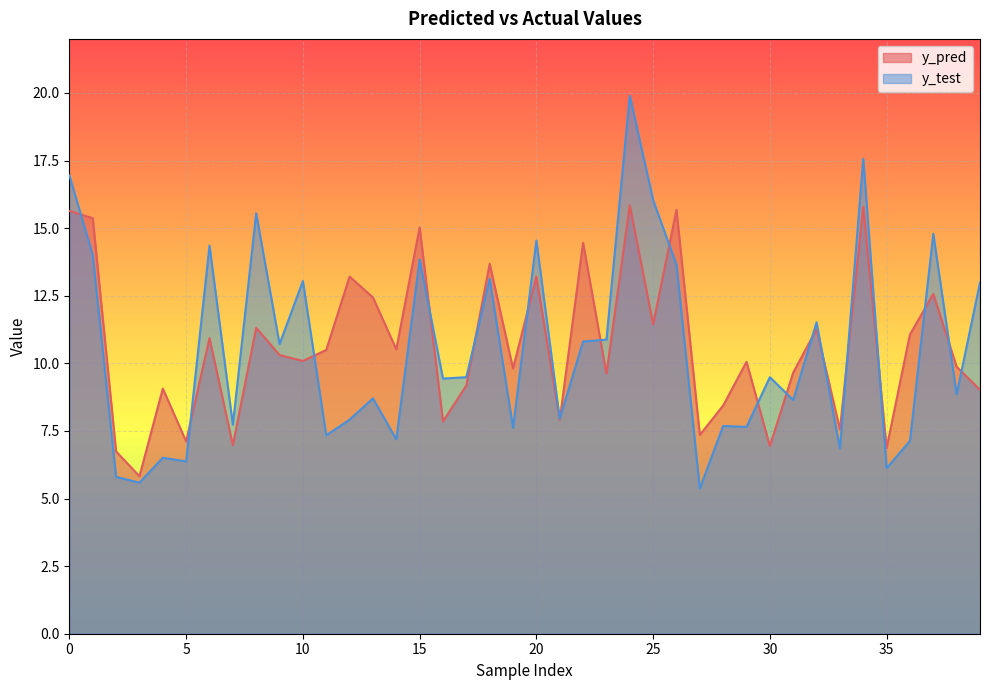

Which series changed the most between 28 and 36?

y_pred